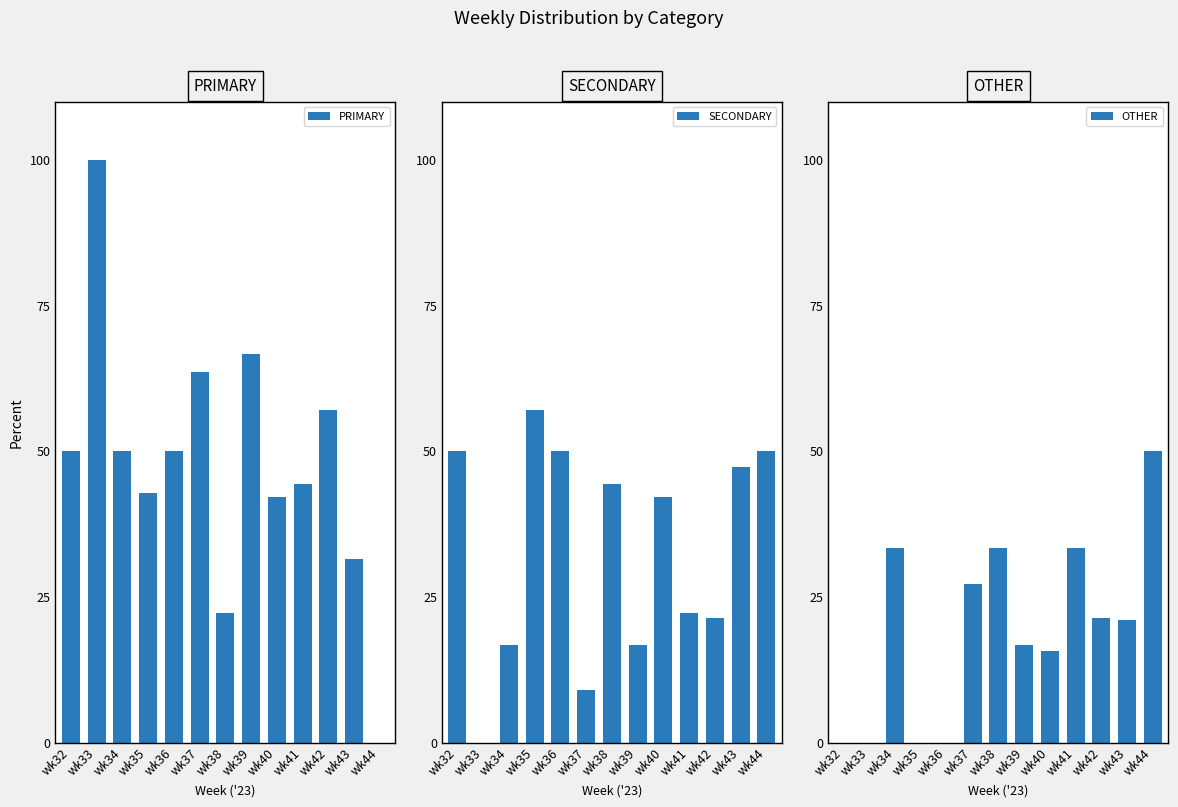

Rank the categories by OTHER value from lowest to highest.

wk32, wk33, wk35, wk36, wk40, wk39, wk43, wk42, wk37, wk34, wk38, wk41, wk44